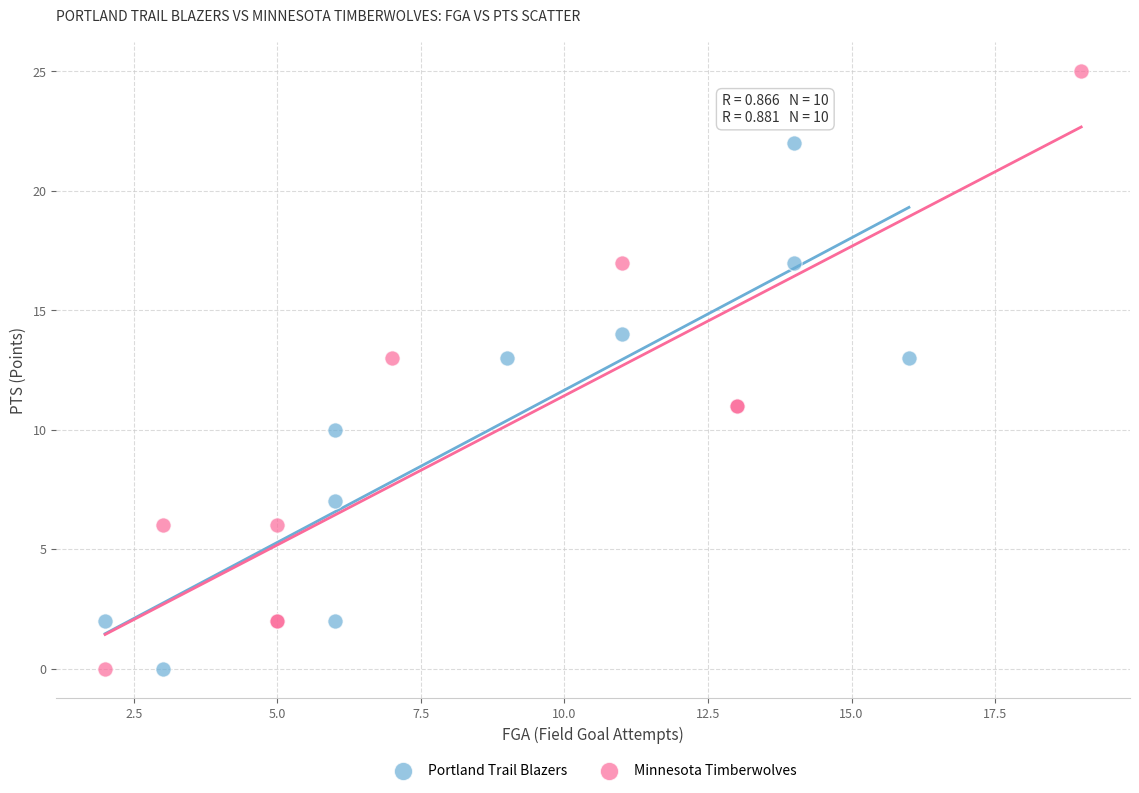

Which series reaches the maximum Y coordinate?

Minnesota Timberwolves